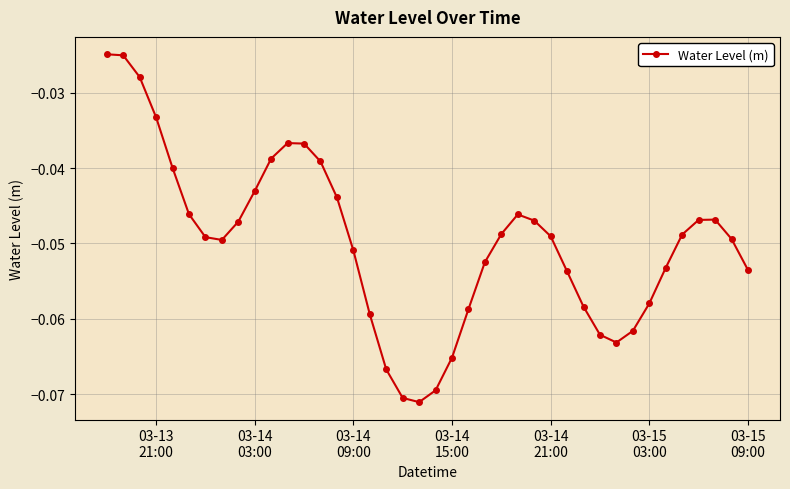

True or false: the data has more than 2 interior local peaks.

True